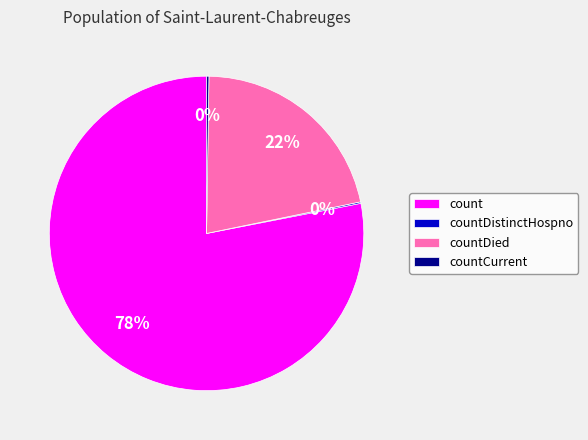

True or false: countDied accounts for 22% of the total.

True